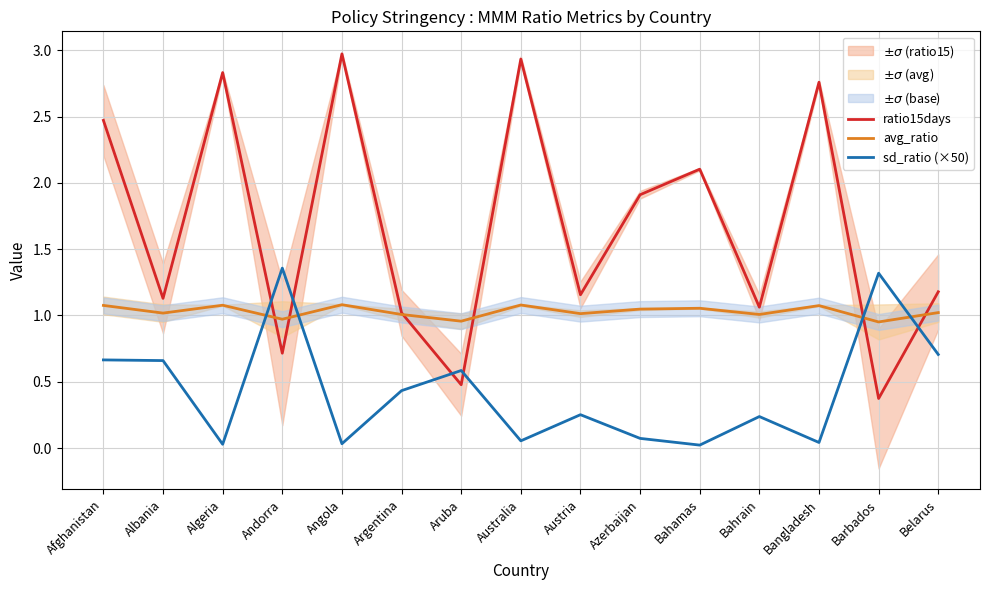

Reading right to left, list all the values displayed in this chart.

ratio15days: 1.2	0.4	2.8	1.1	2.1	1.9	1.2	2.9	0.5	1.0	3.0	0.7	2.8	1.1	2.5
avg_ratio: 1.0	1.0	1.1	1.0	1.1	1.0	1.0	1.1	1.0	1.0	1.1	1.0	1.1	1.0	1.1
sd_ratio (×50): 0.7	1.3	0.0	0.2	0.0	0.1	0.3	0.1	0.6	0.4	0.0	1.4	0.0	0.7	0.7